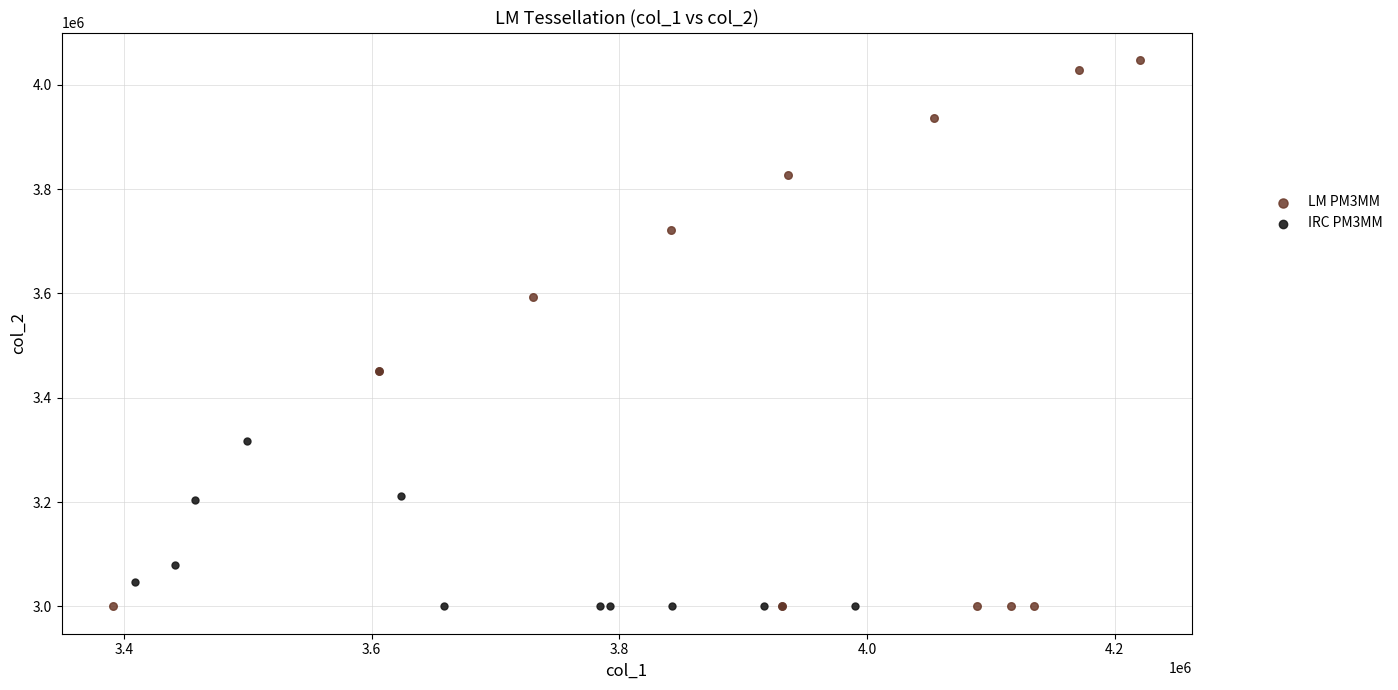

What are all the series names shown in the legend?

LM PM3MM, IRC PM3MM